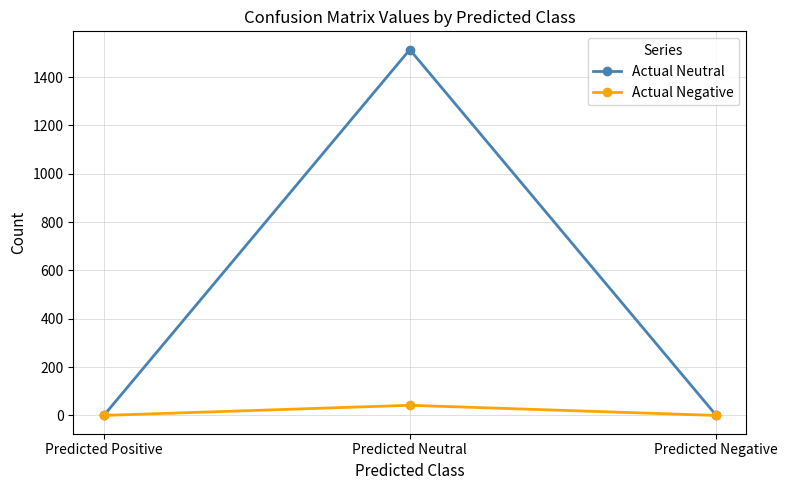

True or false: Actual Neutral has a value of 1514 at Predicted Neutral.

True